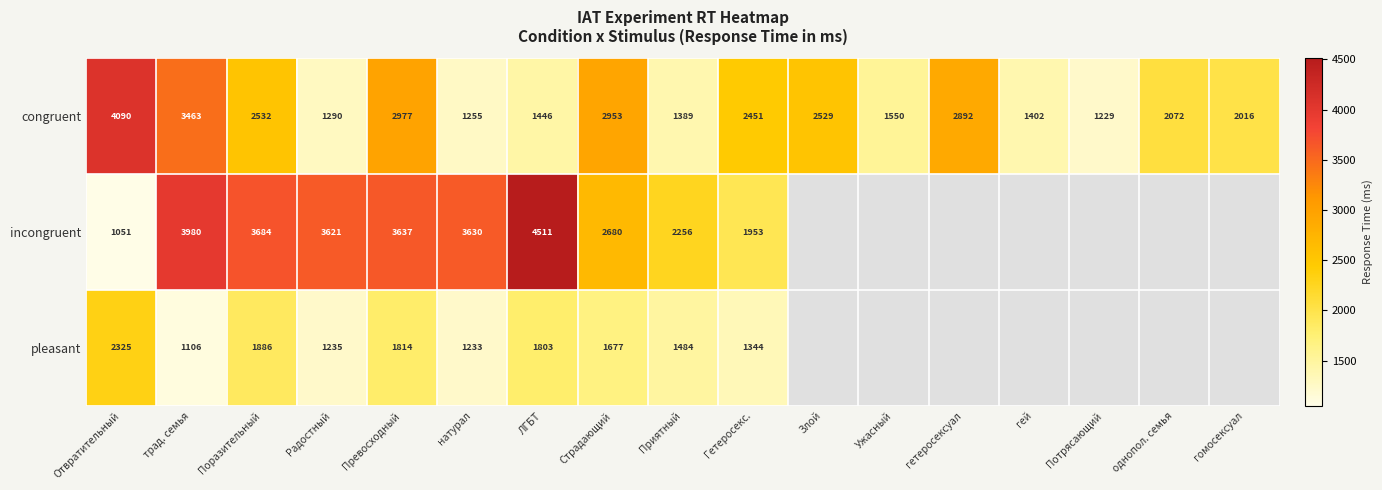

What is the spread (max minus min) of values at ЛГБТ?

3065